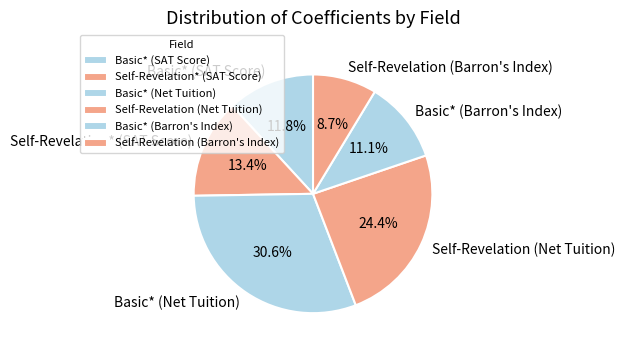

Rank the categories by value from lowest to highest.

Self-Revelation (Barron's Index), Basic* (Barron's Index), Basic* (SAT Score), Self-Revelation* (SAT Score), Self-Revelation (Net Tuition), Basic* (Net Tuition)